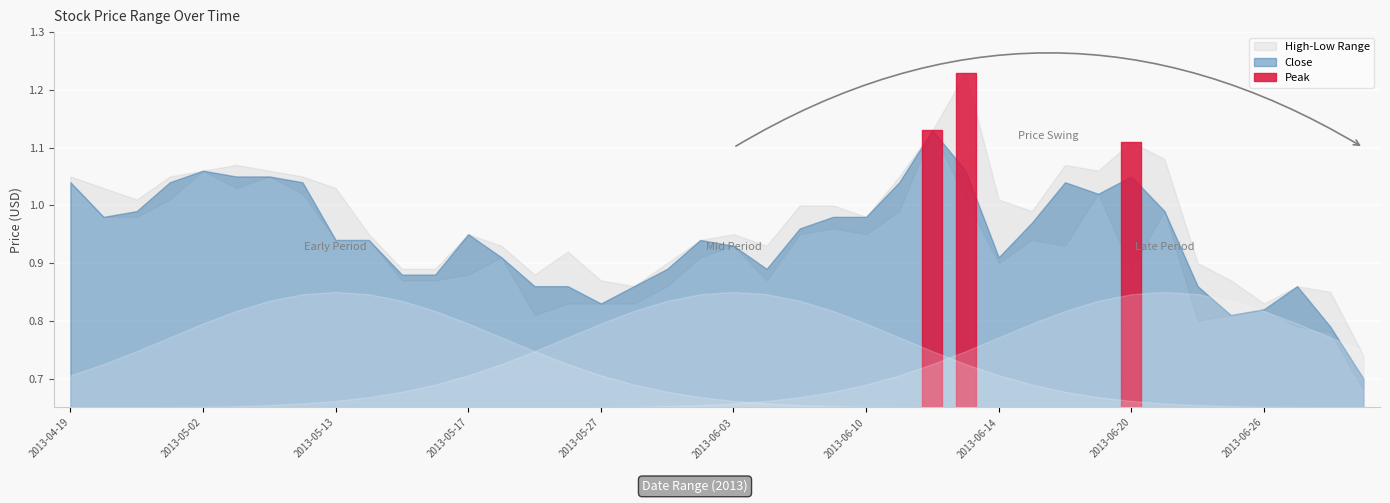

The Close series shows 1.0 at 2013-04-23. True or false?

True